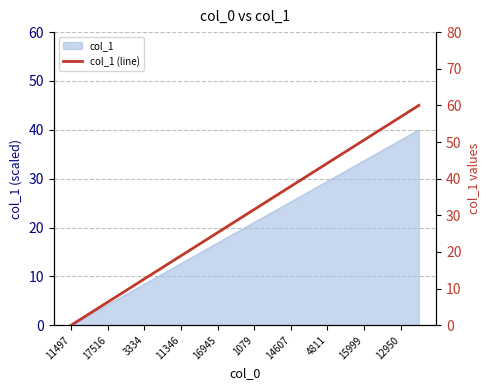

Is it true that the value at 17516 is 1.9?

False